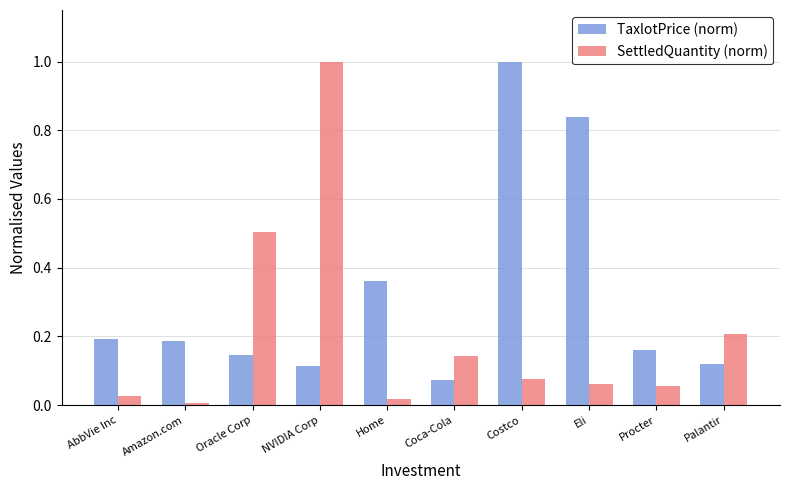

What is the difference between the maximum and second lowest values in the SettledQuantity (norm) series?

1.0